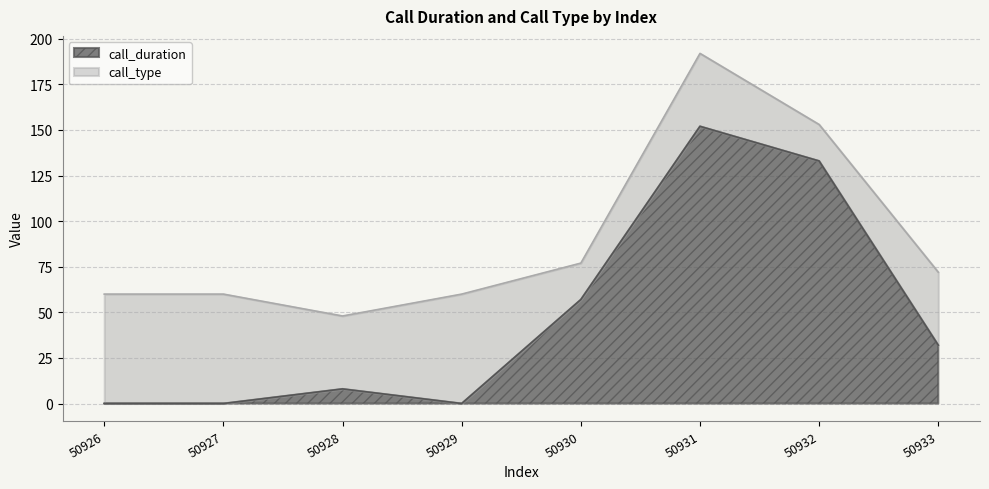

Where does the data first go above 32?

50930